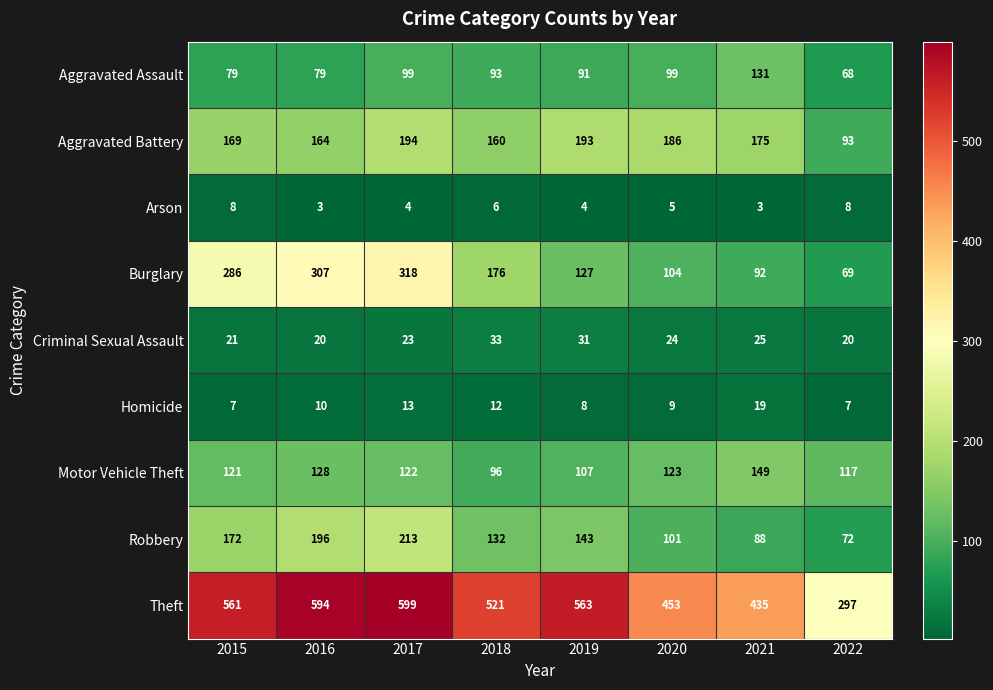

What is the spread (max minus min) of values at 2015?

554